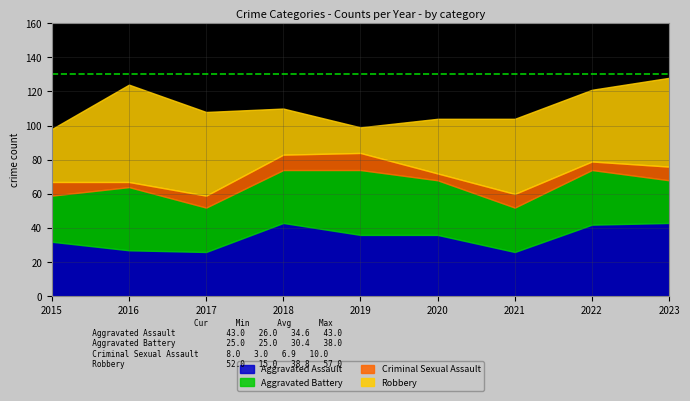

The Robbery series shows 32 at 2020. True or false?

True